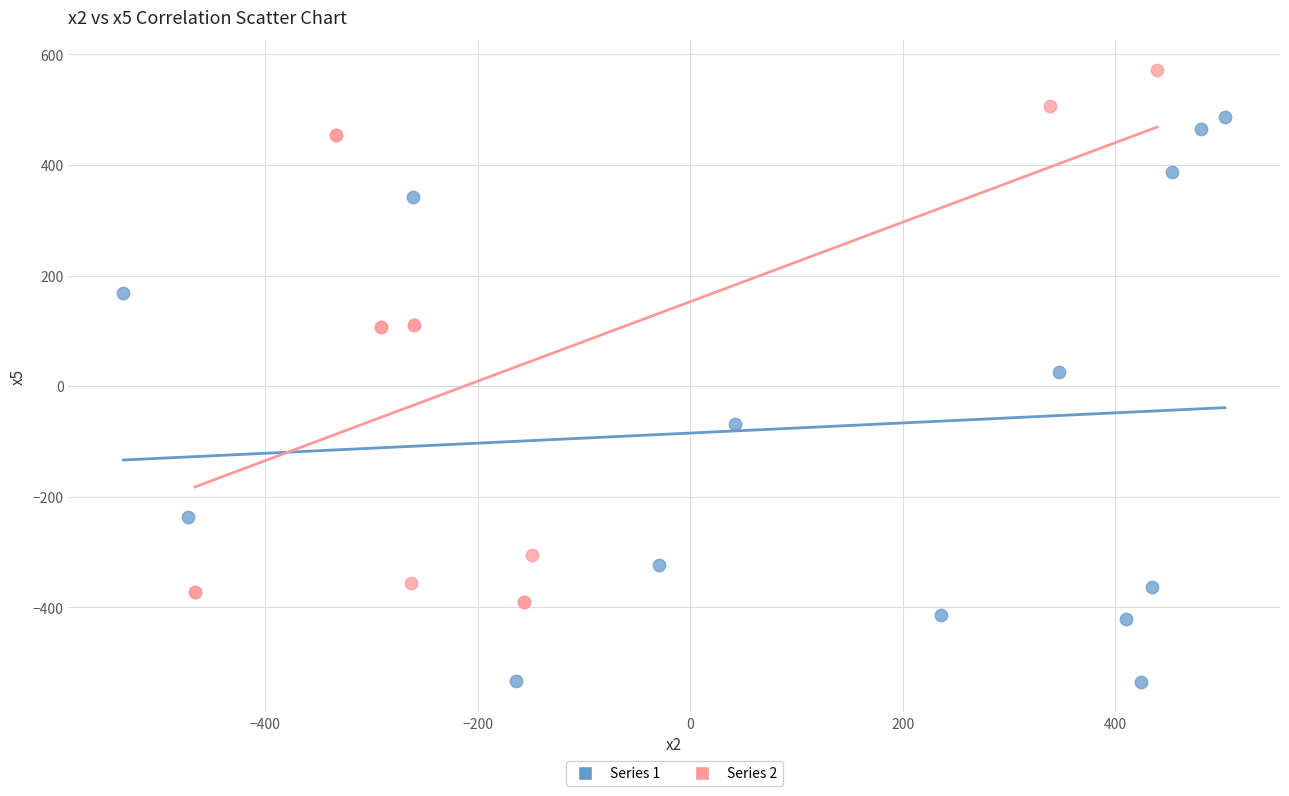

Which series contains the highest Y value?

Series 2